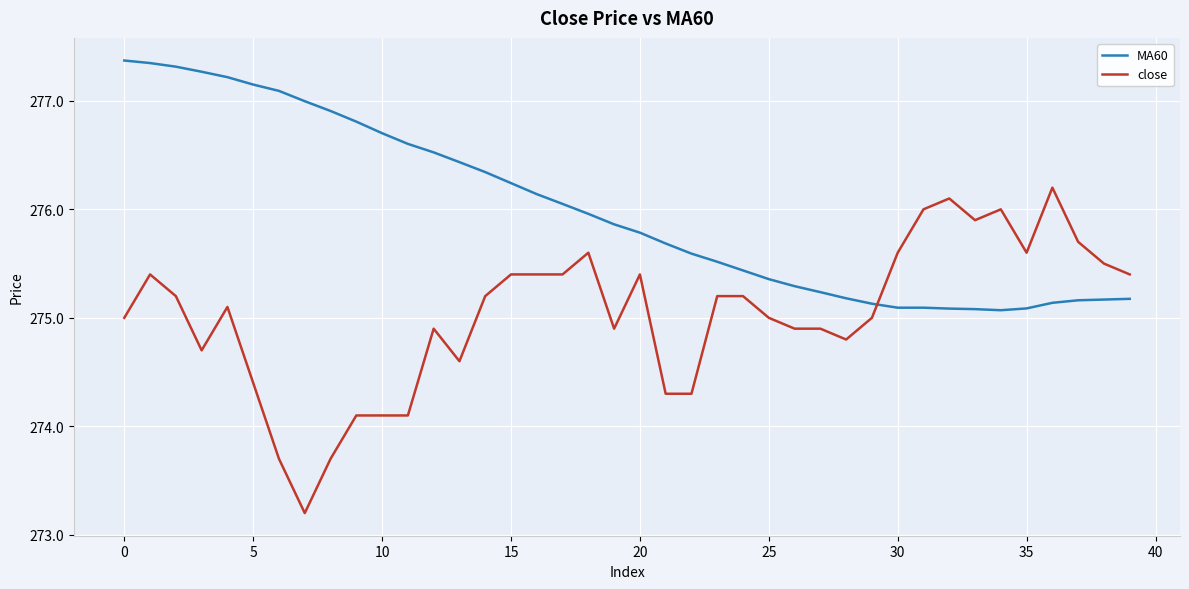

What are all the series names shown in the legend?

MA60, close